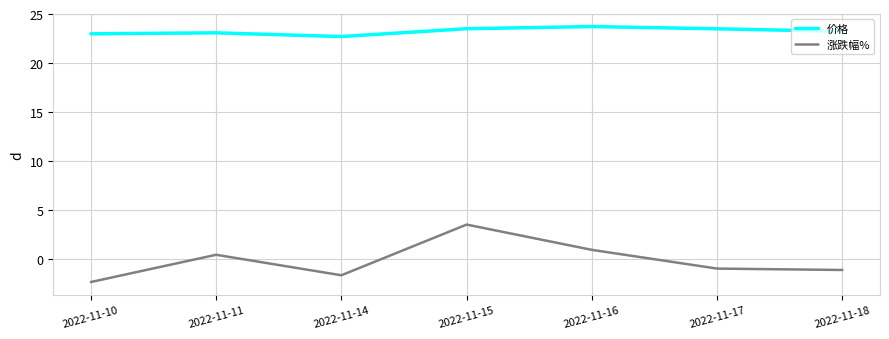

Where is 涨跌幅% nearest to the value 0?

2022-11-11